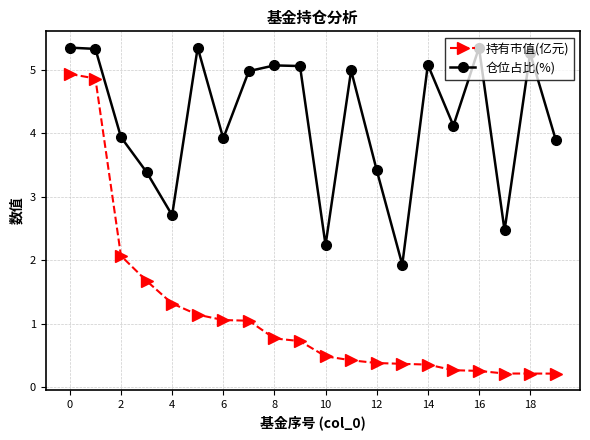

What is the minimum value for 仓位占比(%)?

1.9